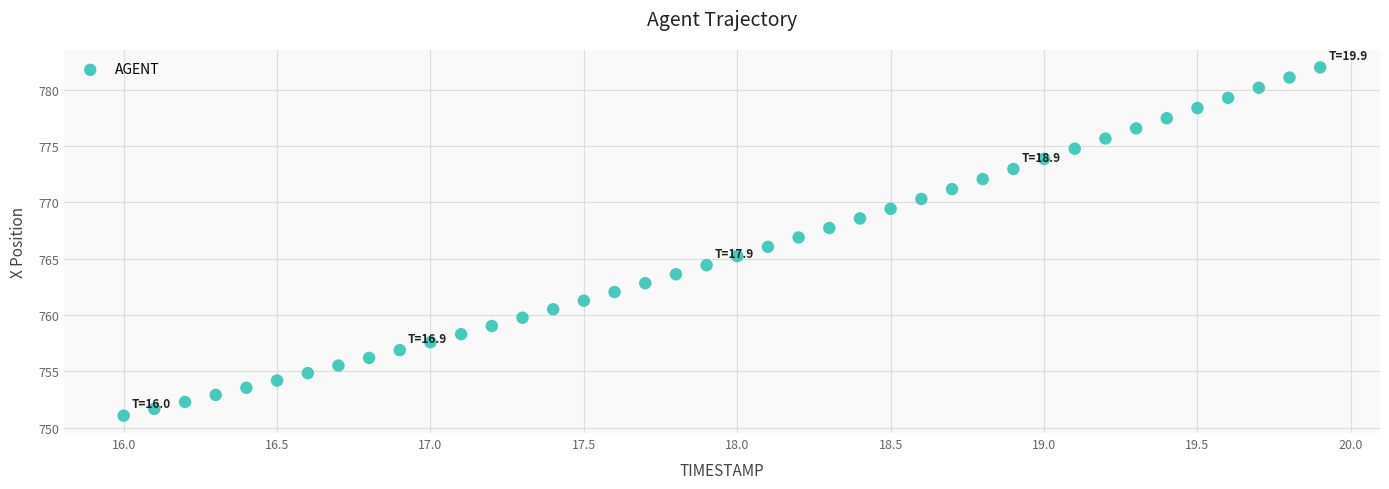

What is the range of X values (max minus min)?

3.9